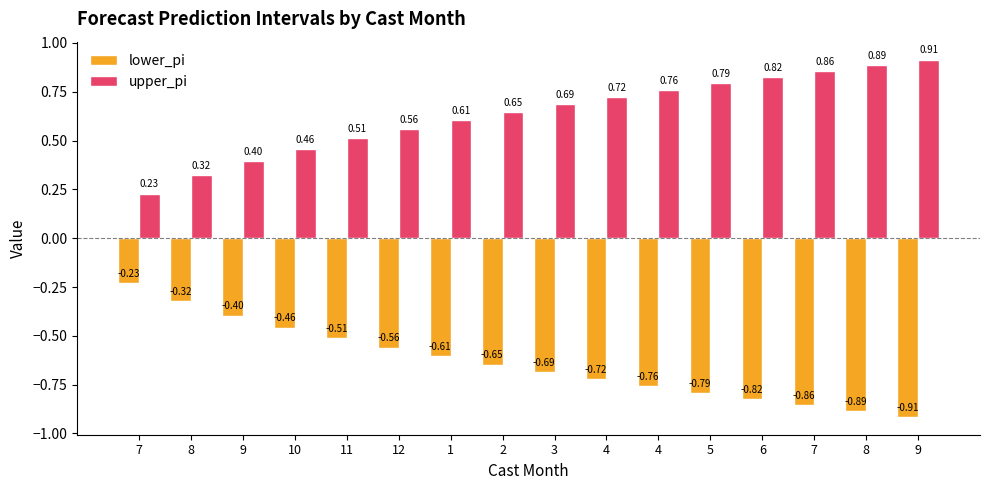

What is the sum of all lower_pi values?

-10.2